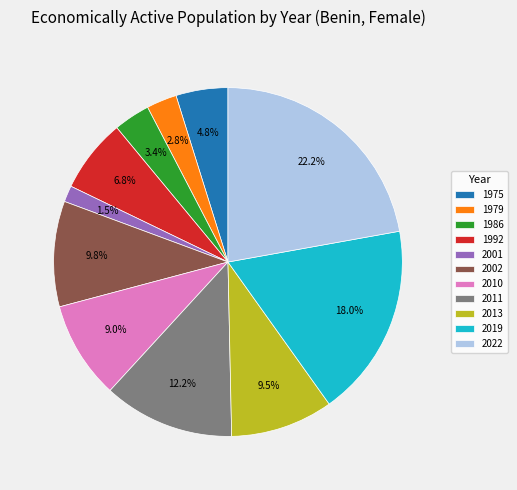

What is the ratio of the value at 1986 to the value at 1992?

0.5